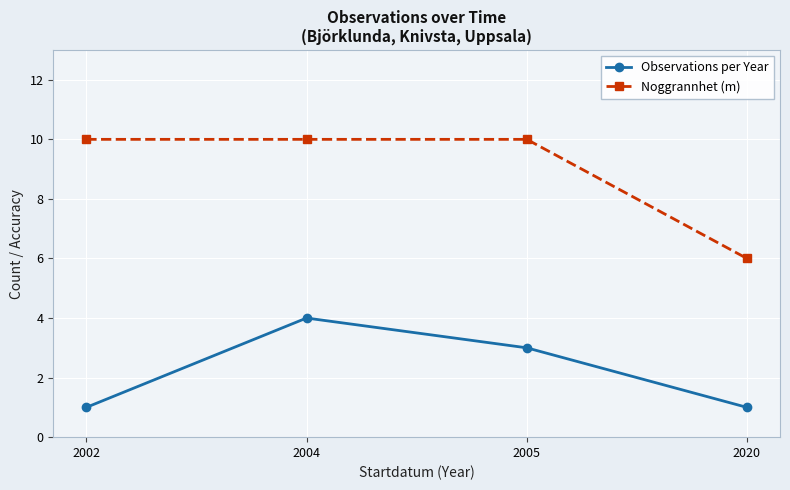

At how many categories does at least one series exceed 9?

3